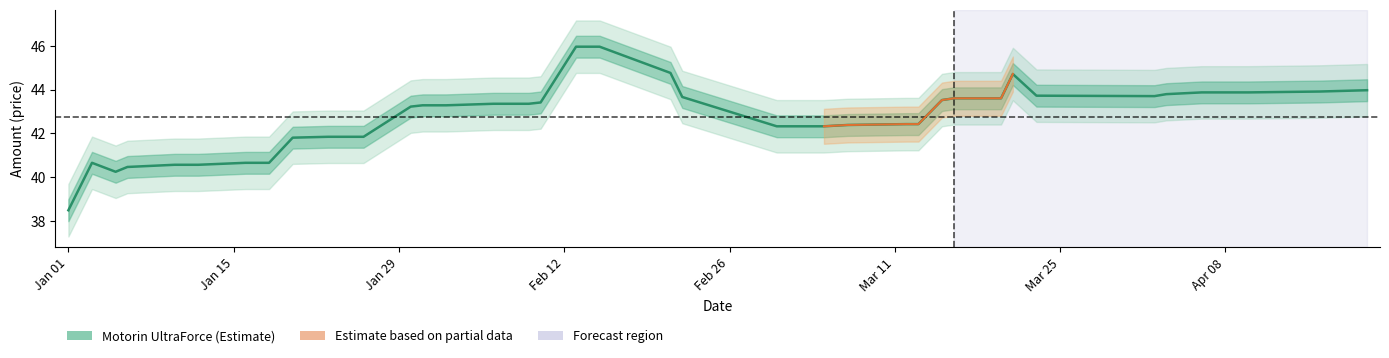

What is the label of the 34th point from the right?

Mar 25